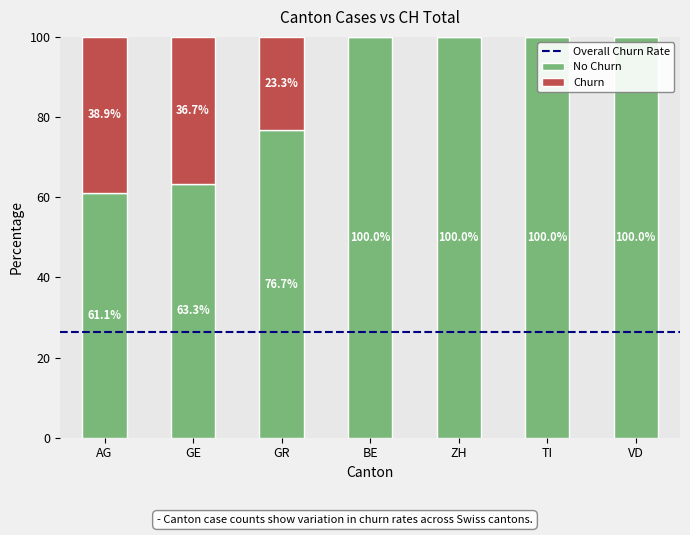

What is the total value across all series at AG?

100.0